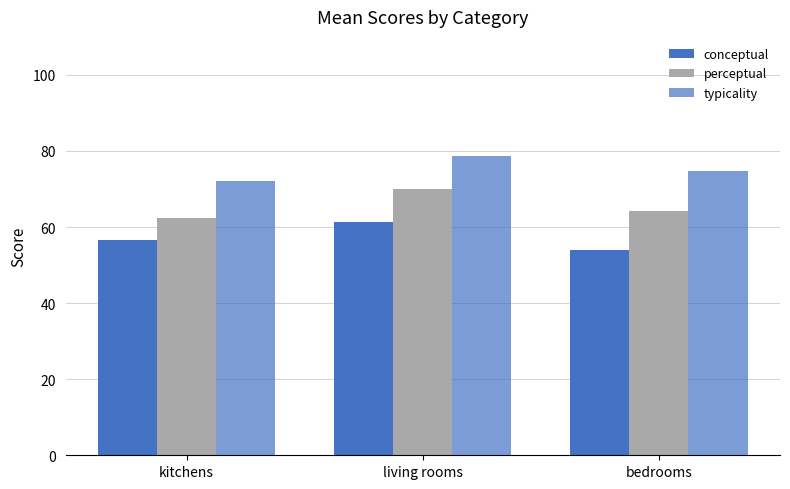

What is the highest value of the conceptual series?

61.3